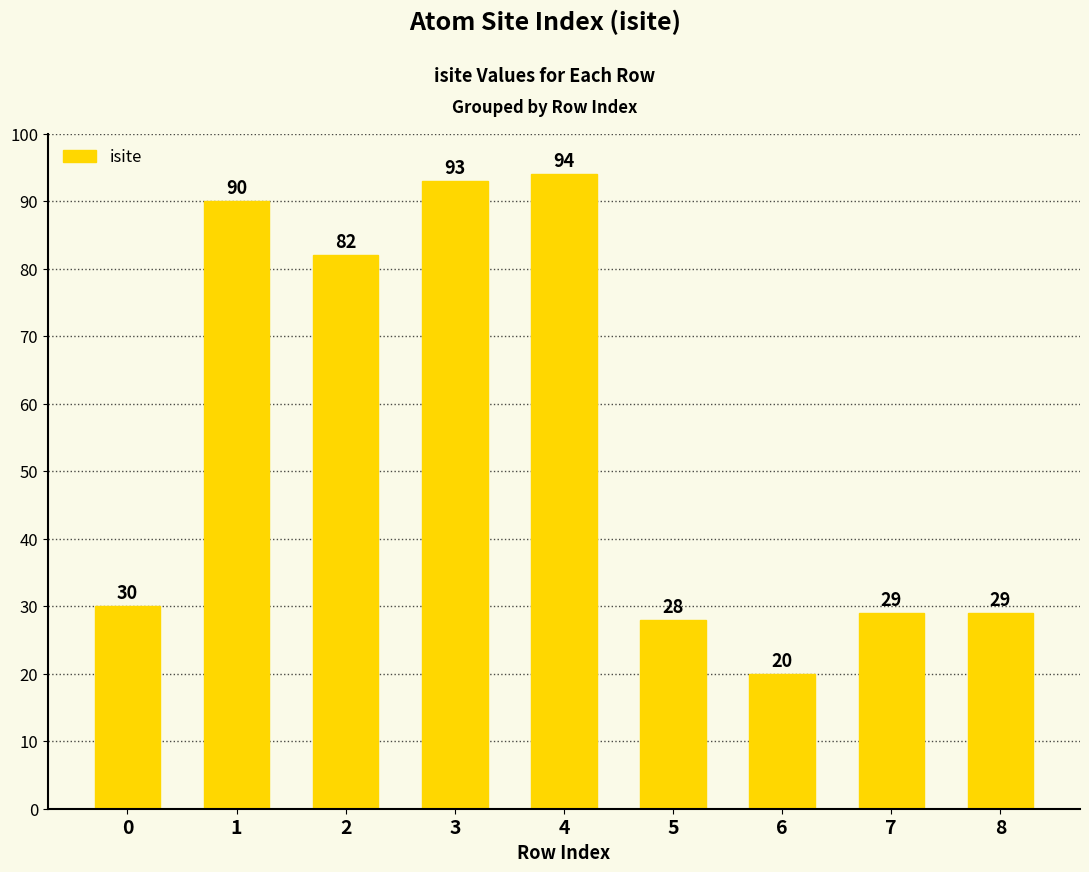

What is the approximate value at 5, to the nearest 5?

30